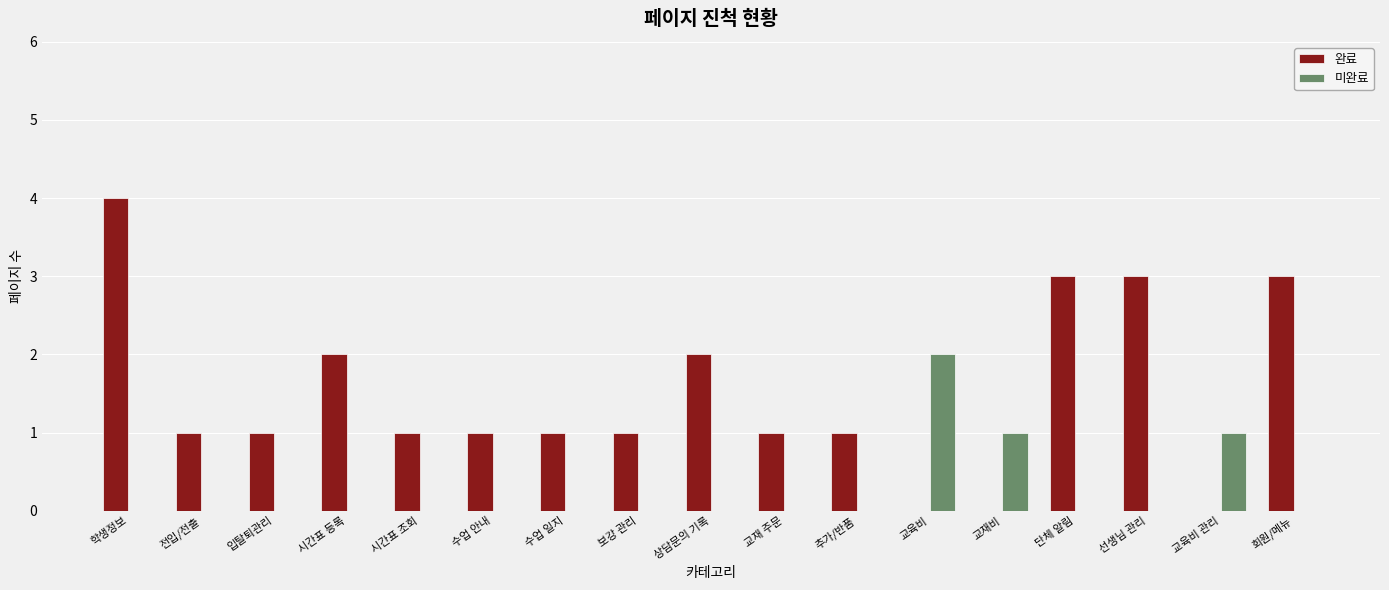

Are the bars horizontal?

No